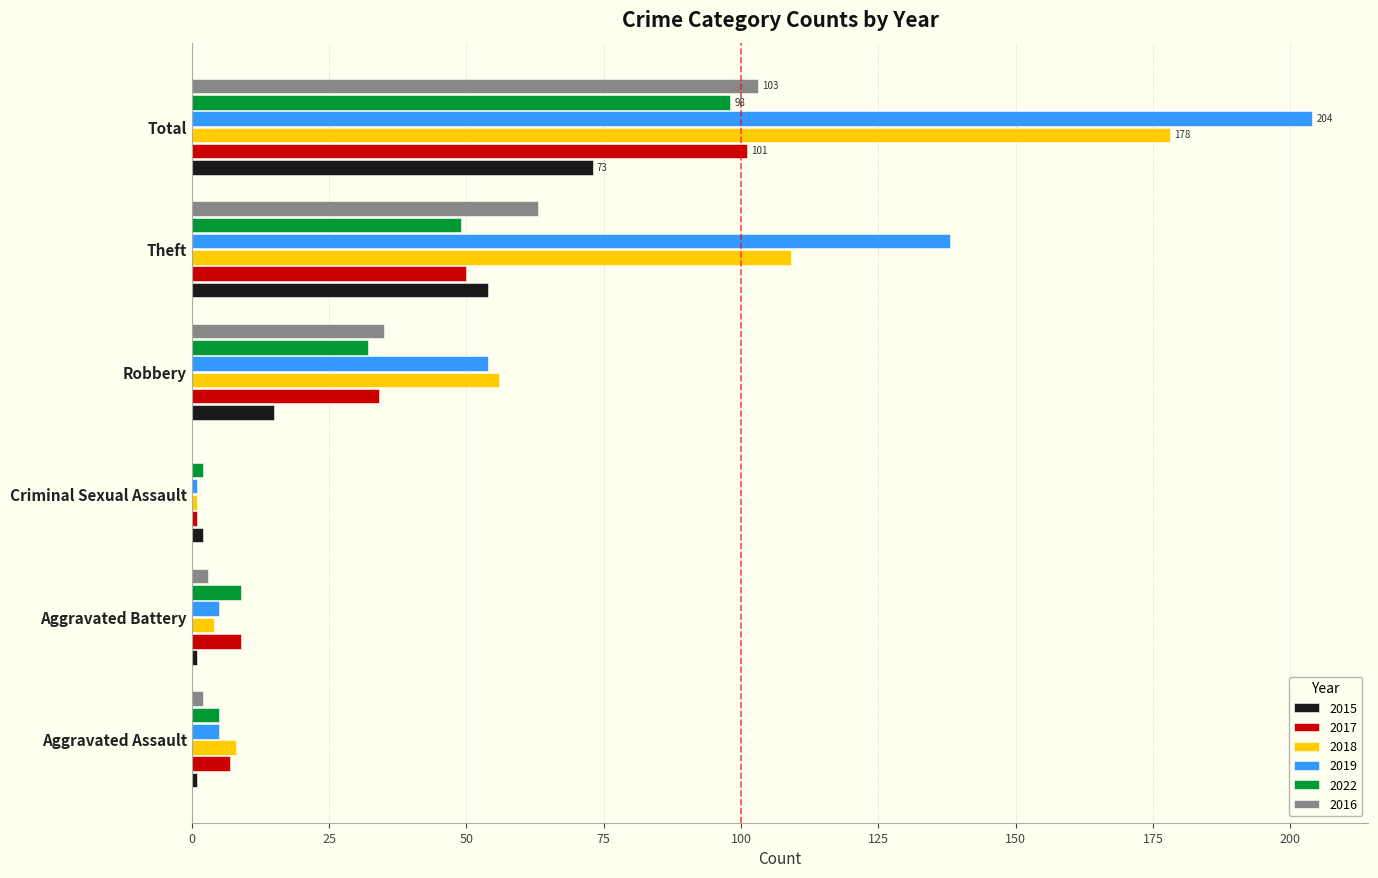

Is it true that 2017 equals 9 at Aggravated Battery?

True